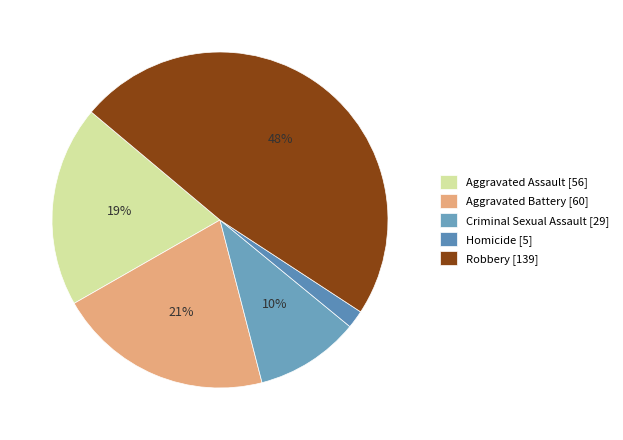

Rank the categories by value from highest to lowest.

Robbery, Aggravated Battery, Aggravated Assault, Criminal Sexual Assault, Homicide